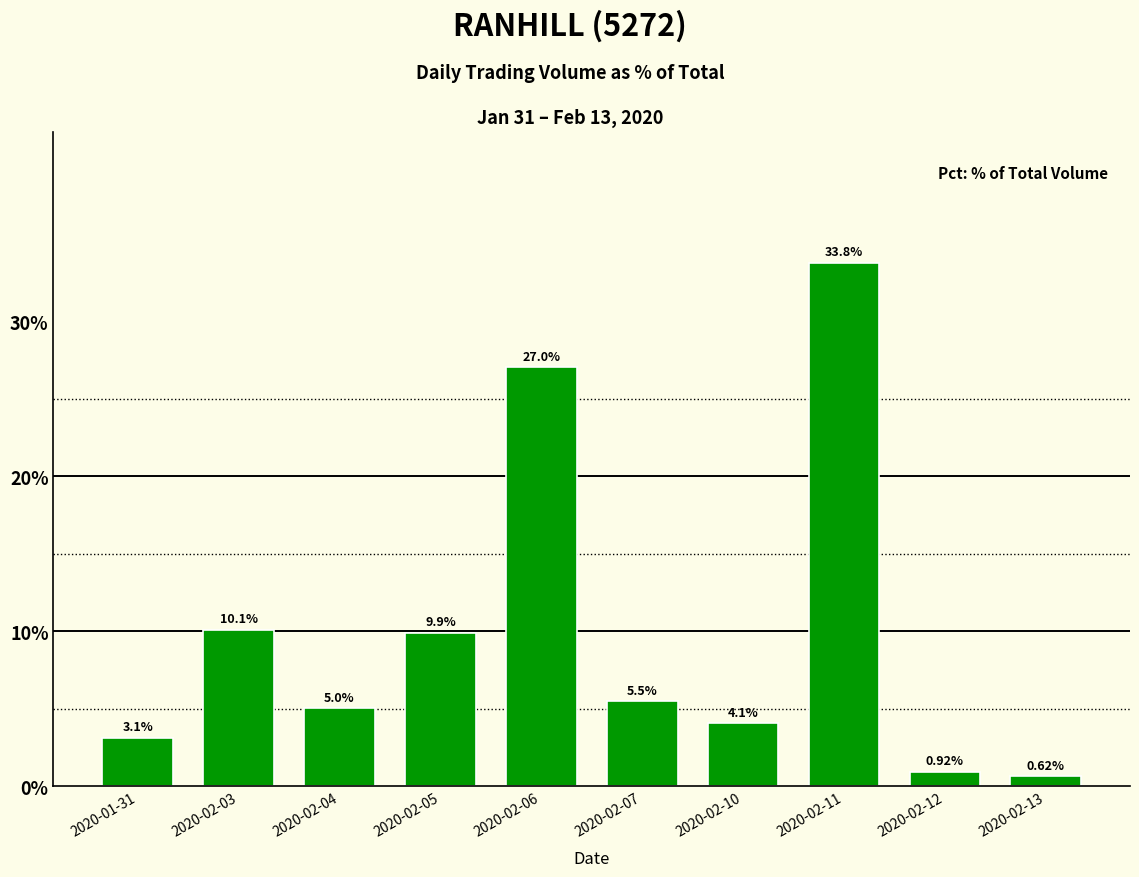

What is the label of the 2nd bar from the left?

2020-02-03